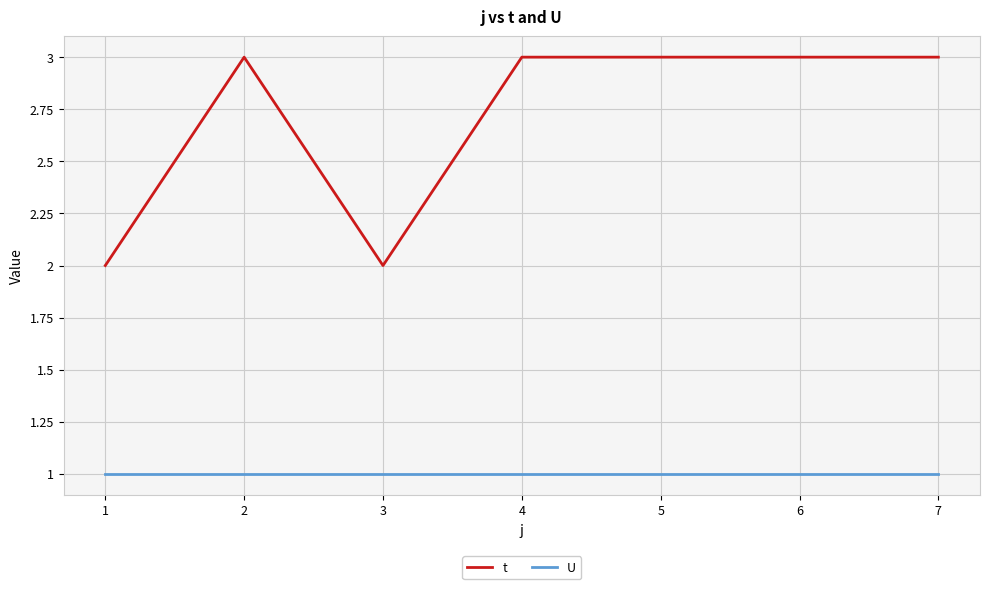

At 1, list the series in order from smallest to largest.

U, t